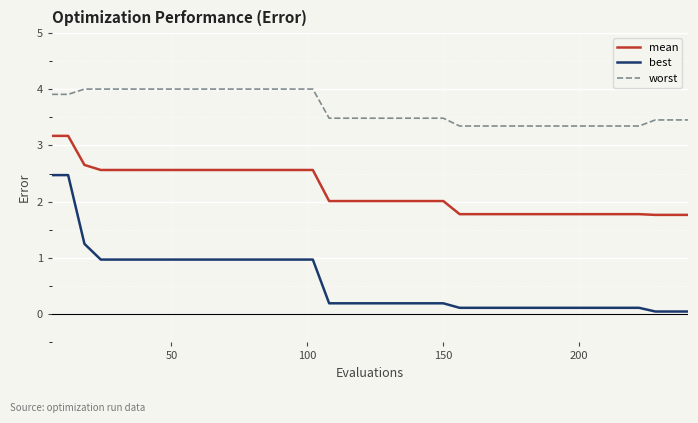

Which series has the largest total across all categories?

worst